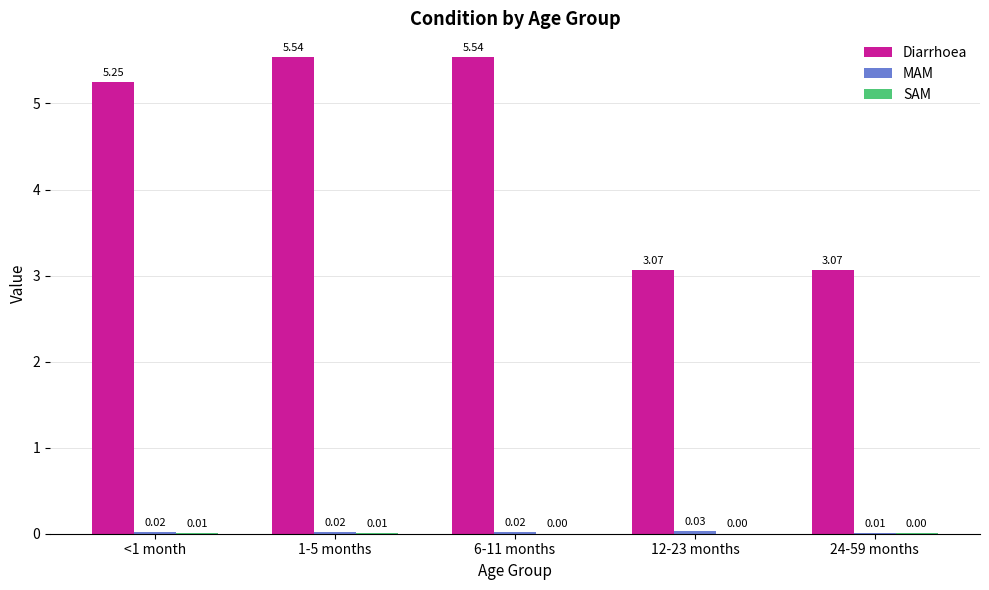

What is the total value across all series at 6-11 months?

5.6